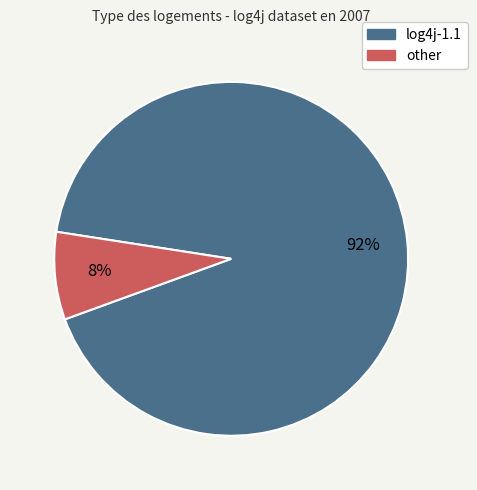

Which category accounts for the majority?

log4j-1.1